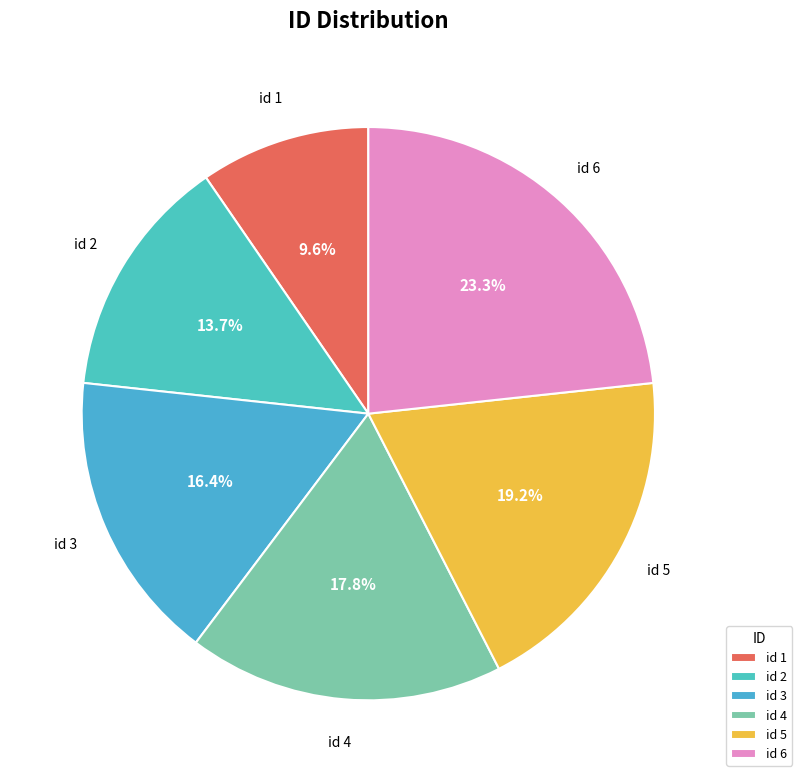

How many segments does this pie chart have?

6